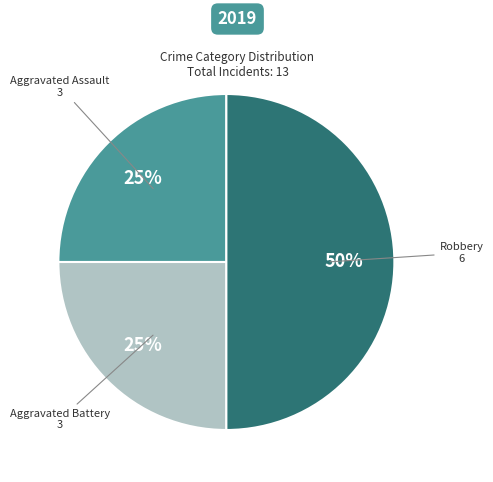

To the nearest percent, what is the difference between the Aggravated Battery and Robbery slice percentages?

25%